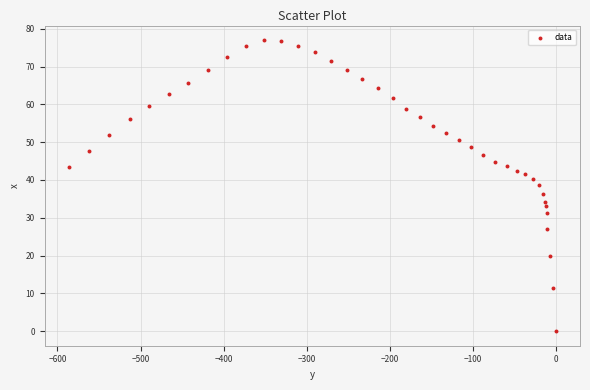

What is the range of Y values (max minus min)?

77.0